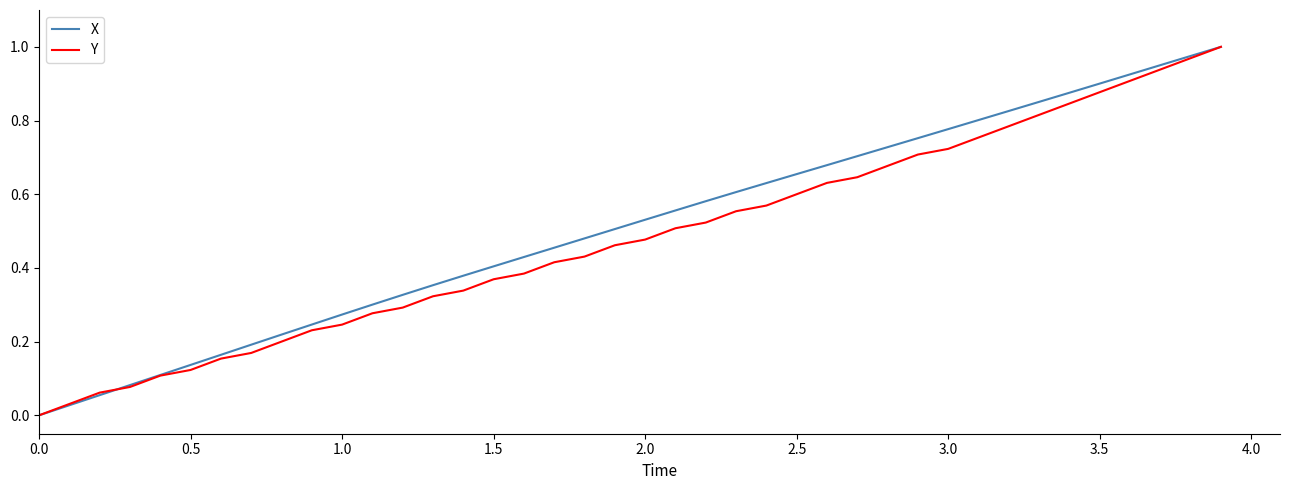

How many values in Y are above zero?

39